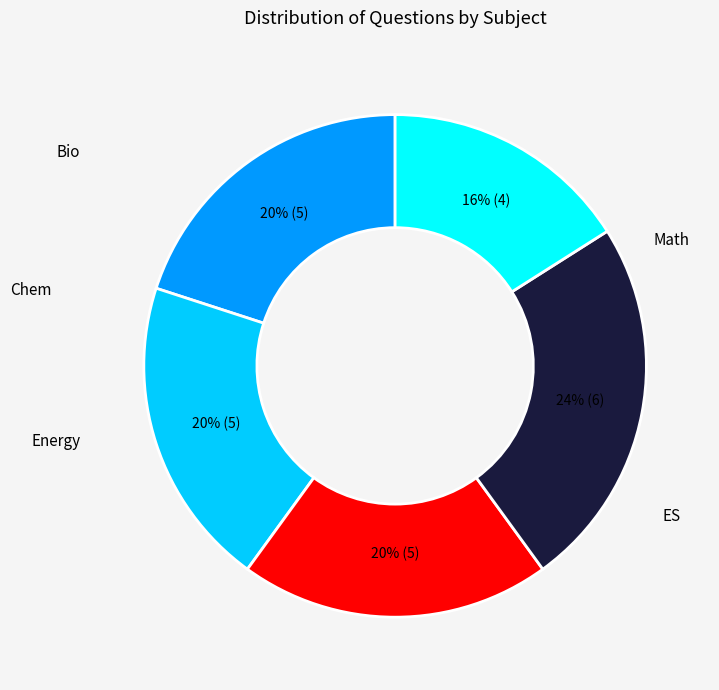

Do Chem and ES together represent more than half of the pie?

No